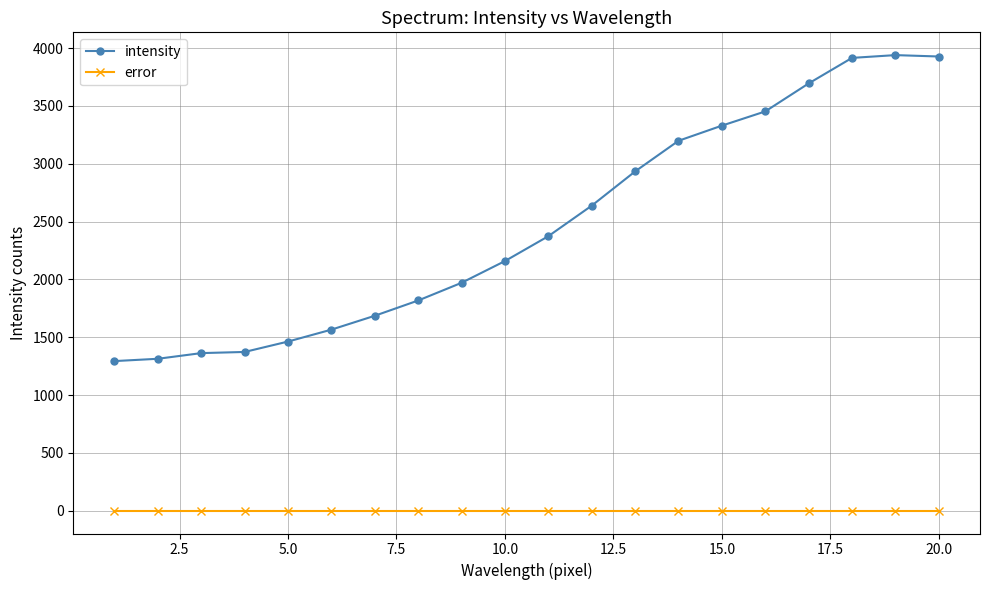

Which series has the largest total across all categories?

intensity